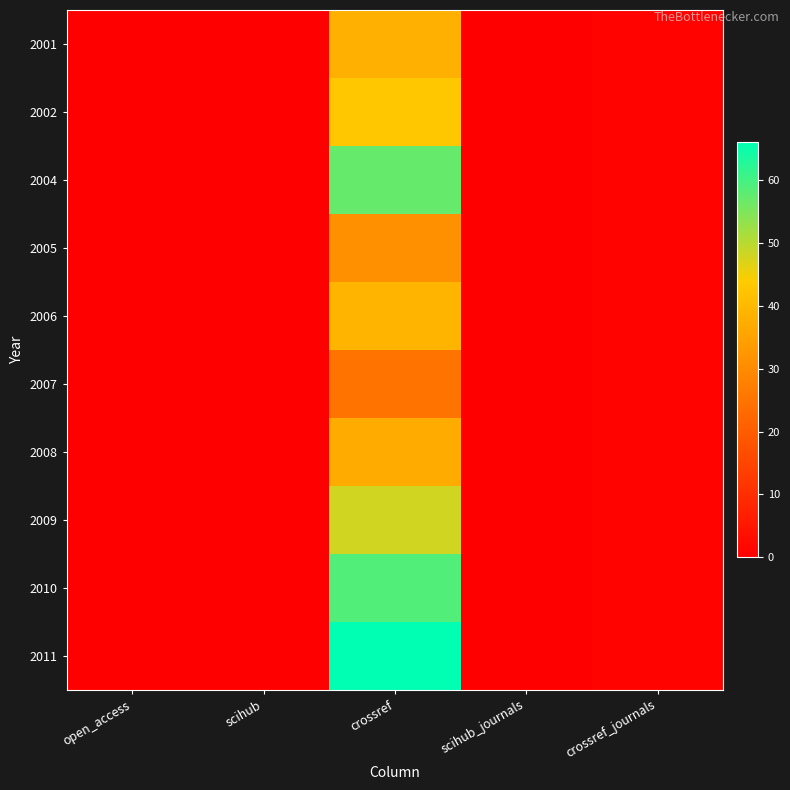

How many distinct data groups are displayed?

10